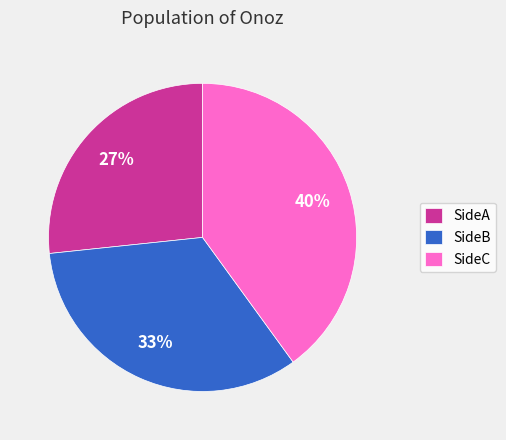

Is there any slice that represents more than half of the pie?

No